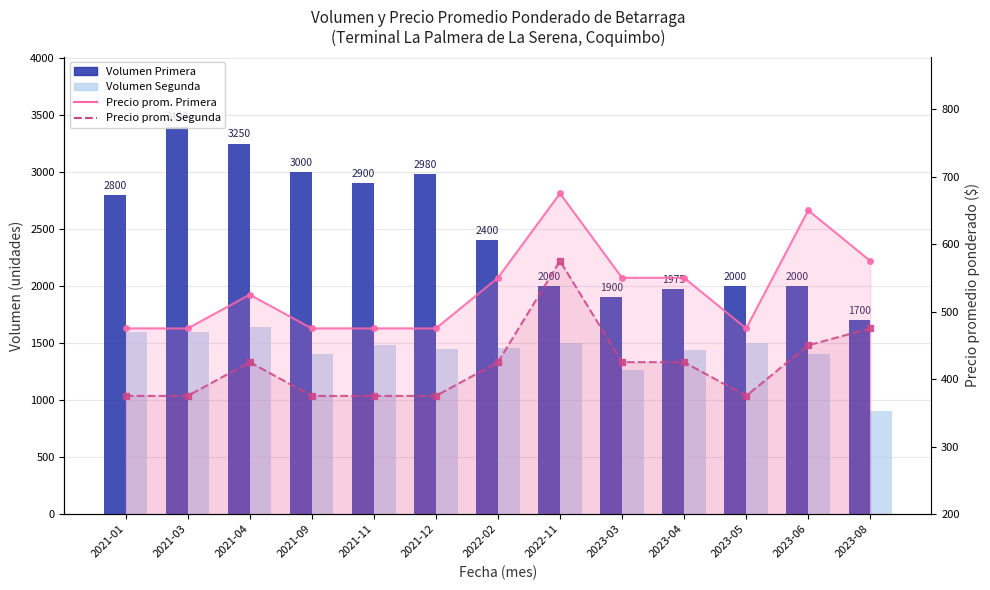

What is the difference between the highest and lowest values at 2022-02?

1975